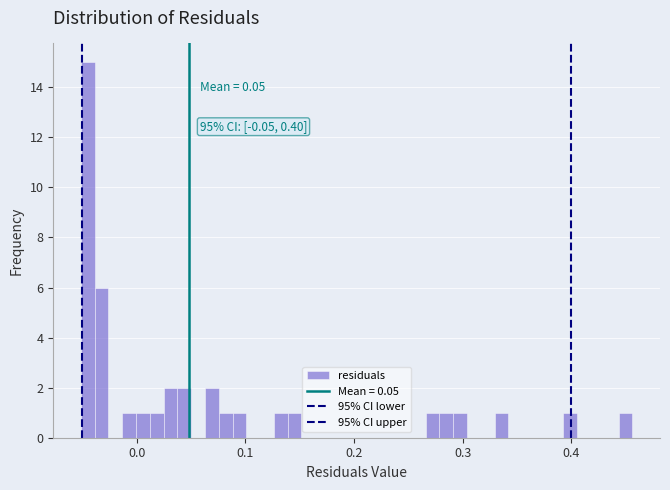

Around what value on the x-axis is the tallest bar? Give the approximate position of its centre, as read against the axis.

-0.04